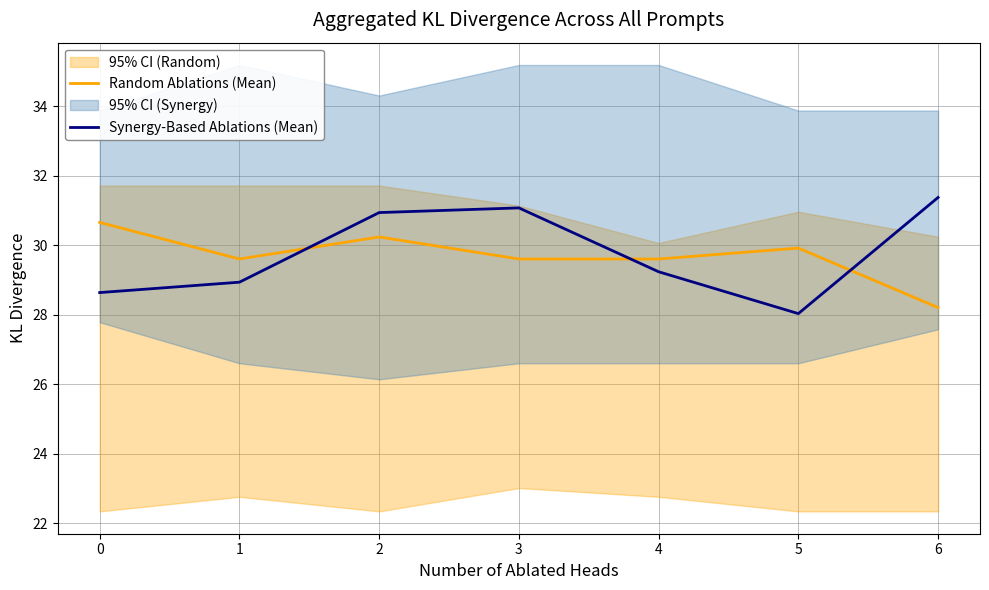

Which category has the lowest value in the Random Ablations (Mean) series?

6